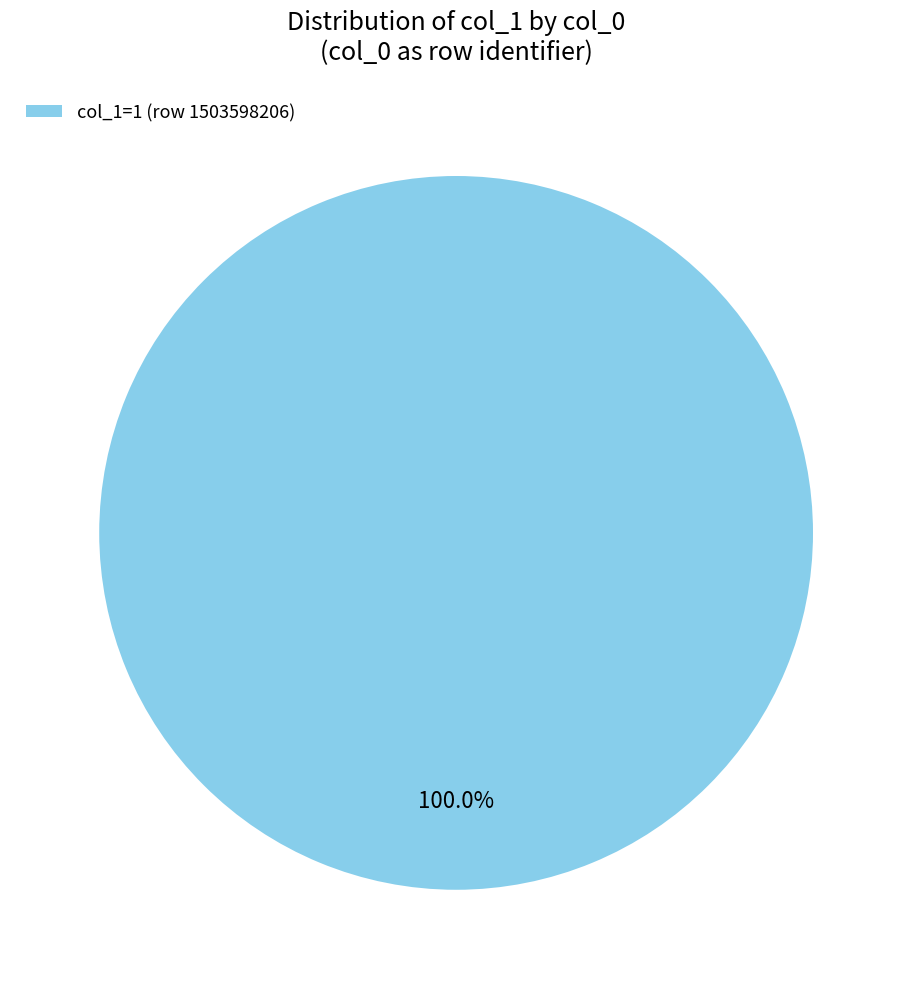

Rank the categories by value from highest to lowest.

col_1=1 (row 1503598206)